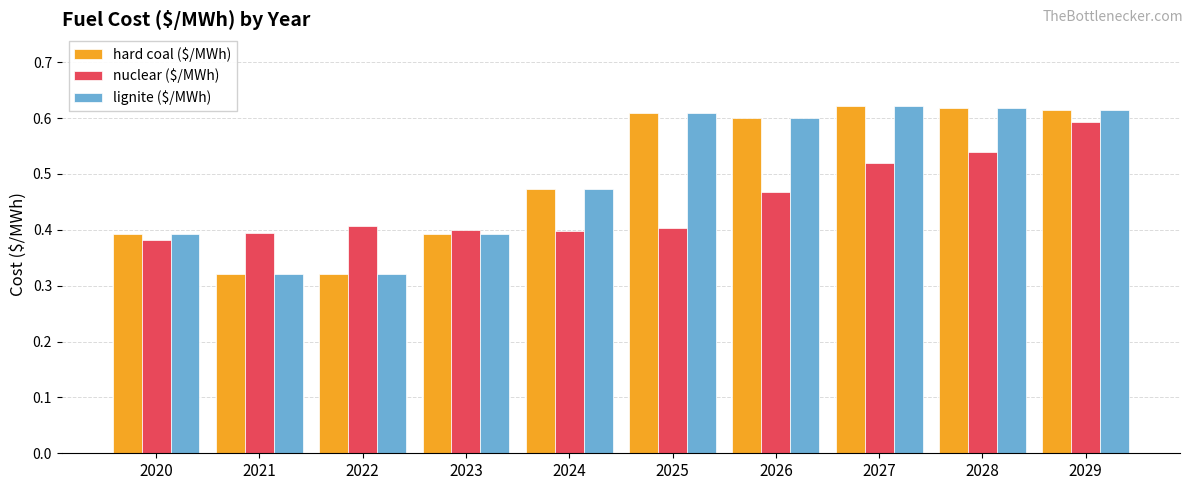

How many hard coal ($/MWh) values are between 0 and 1?

10